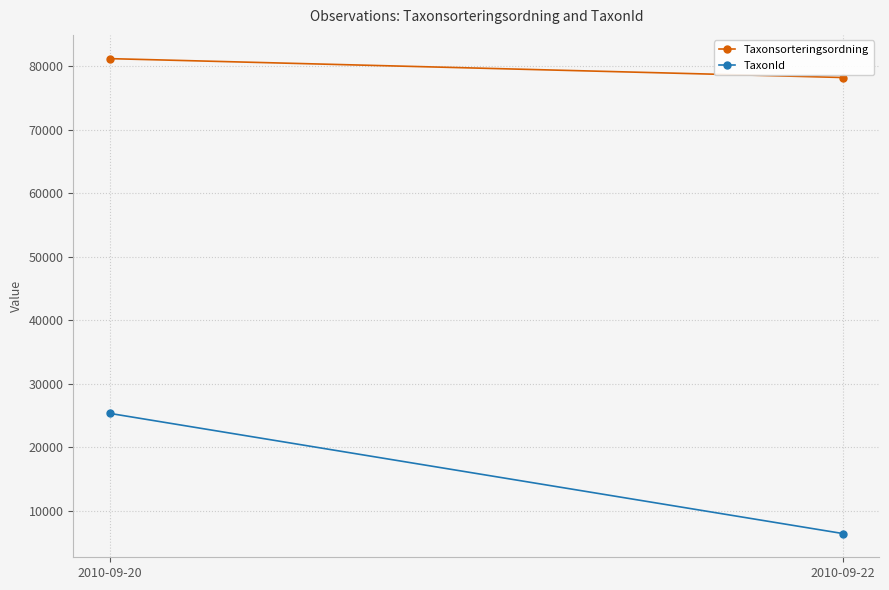

What is the minimum value for Taxonsorteringsordning?

78213.7